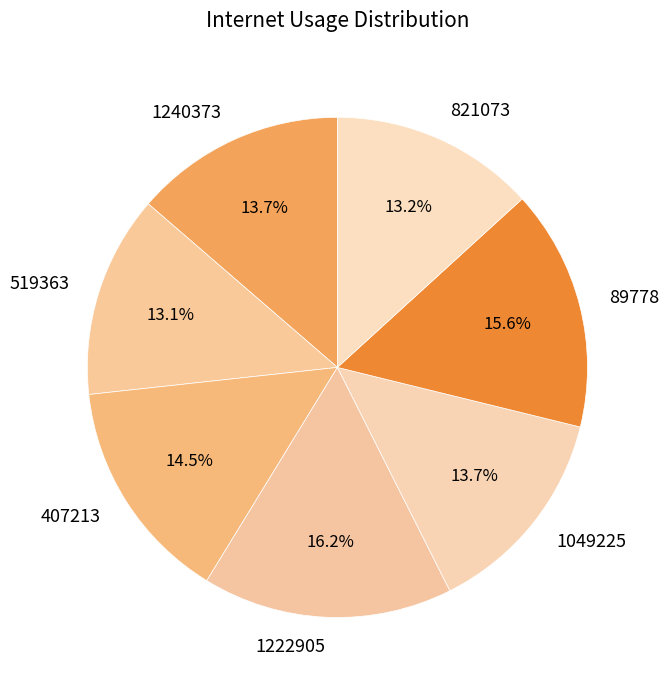

True or false: 1240373 accounts for 8% of the total.

False